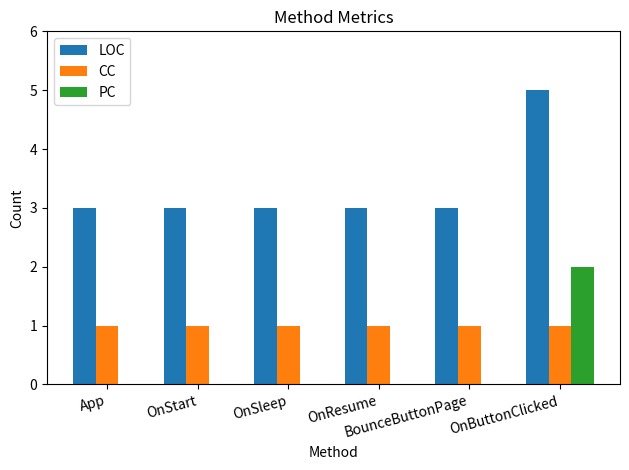

Which series has the largest total across all categories?

LOC